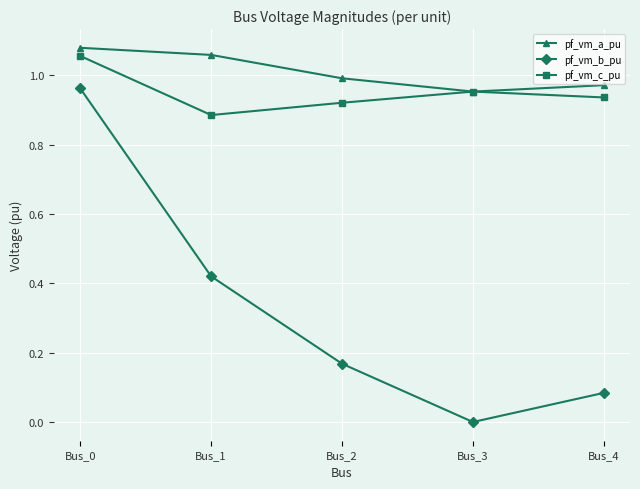

How many lines are shown in the chart?

3